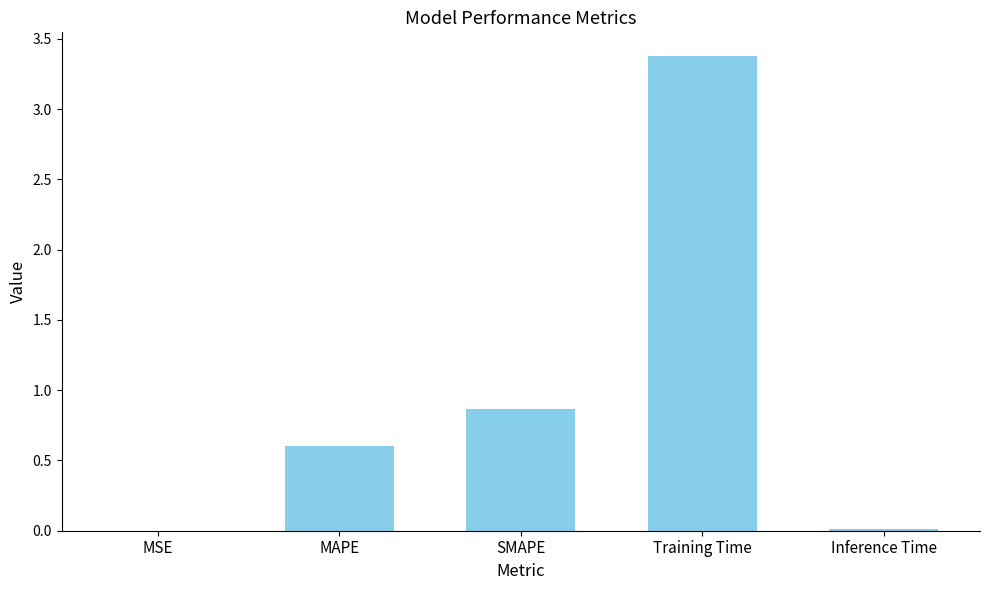

What is the sum of all values?

4.9